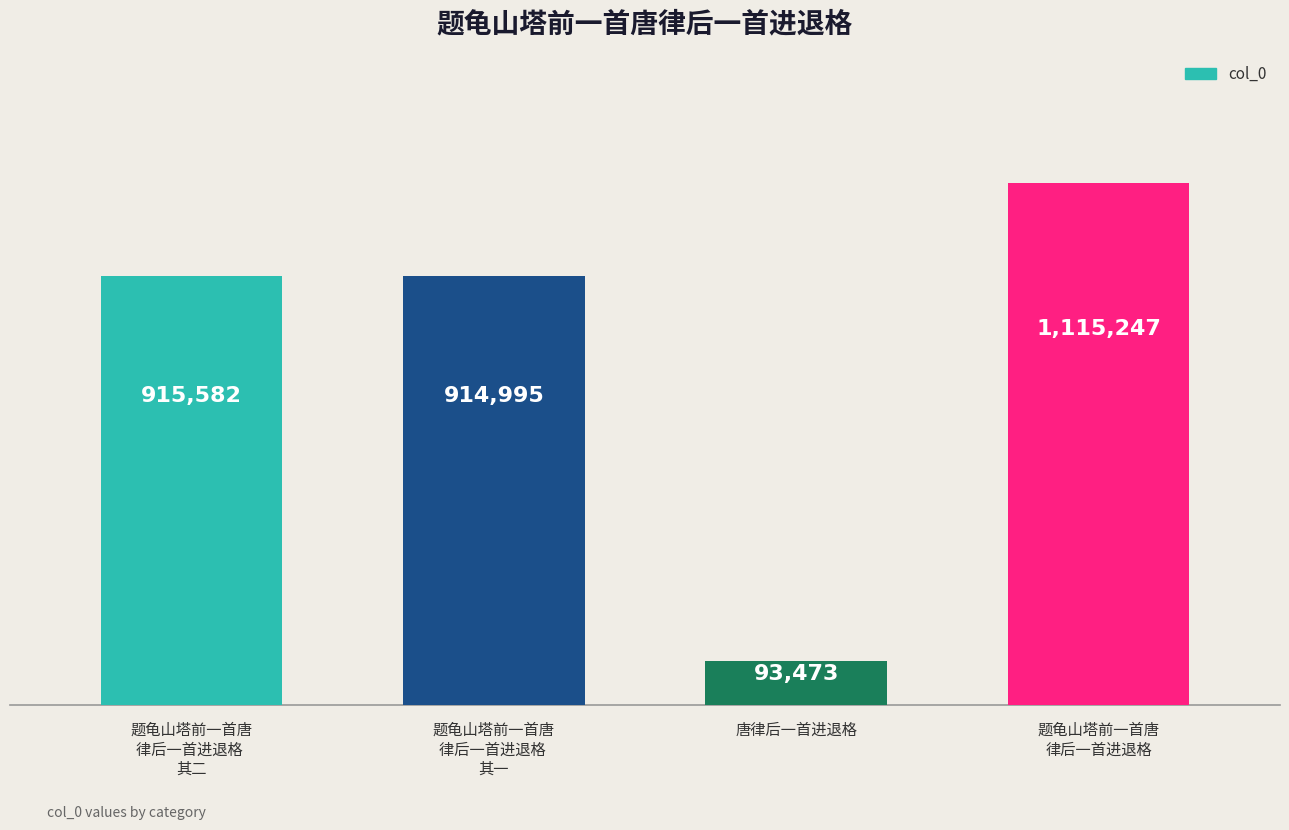

Reading left to right, transcribe all the data shown in this chart.

915582	914995	93473	1115247